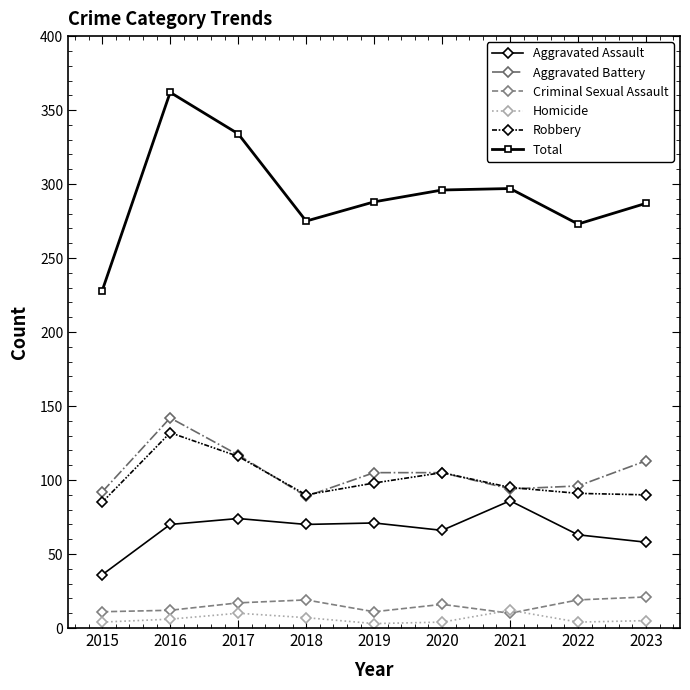

Read the Homicide value at 2016.

6